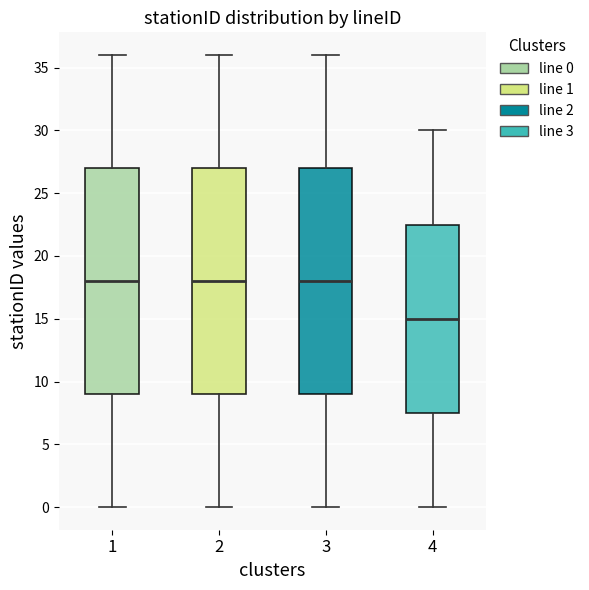

Reading left to right, read every box against the y-axis: the position of its median line, the range the box covers, and the ends of its whiskers. The values are not printed on the chart, so give them approximately, as read against the axis.

1: median 18.0, box 9.0 to 27.0, whiskers 0.0 to 36.0
2: median 18.0, box 9.0 to 27.0, whiskers 0.0 to 36.0
3: median 18.0, box 9.0 to 27.0, whiskers 0.0 to 36.0
4: median 15.0, box 7.5 to 22.5, whiskers 0.0 to 30.0